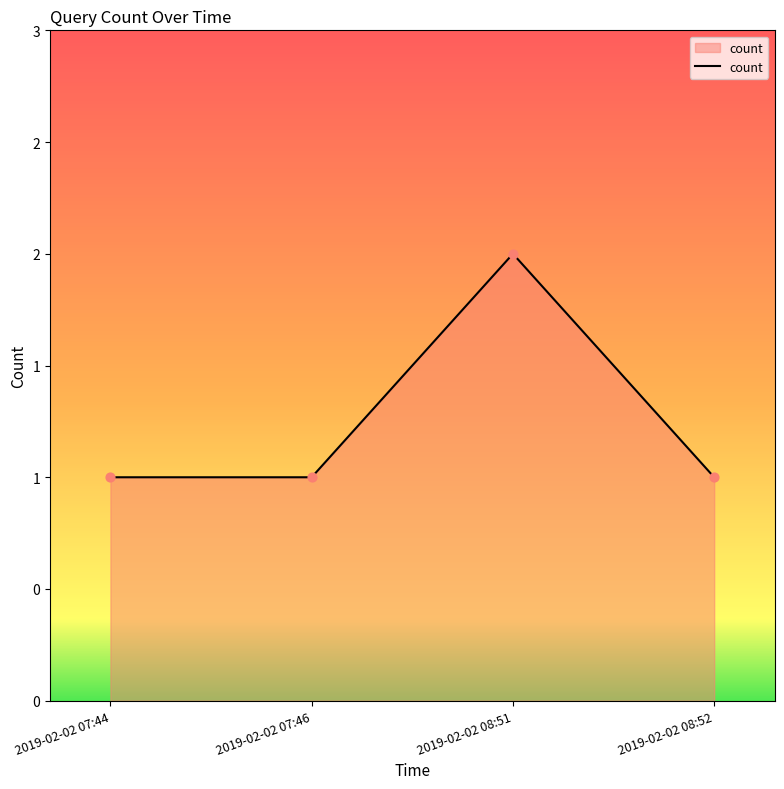

What is the ratio of the value at 2019-02-02 08:52 to the value at 2019-02-02 07:44?

1.0